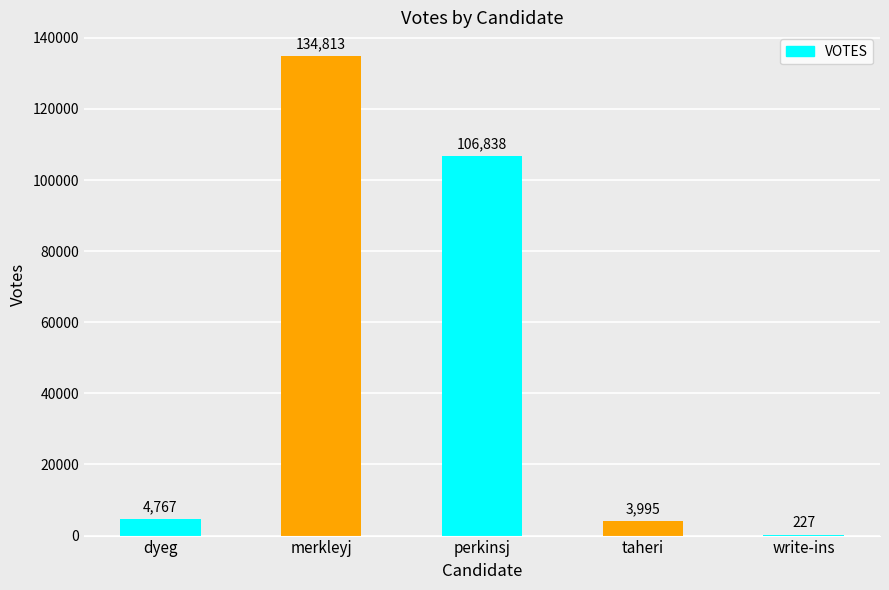

At which category does the chart reach its peak across all series?

merkleyj